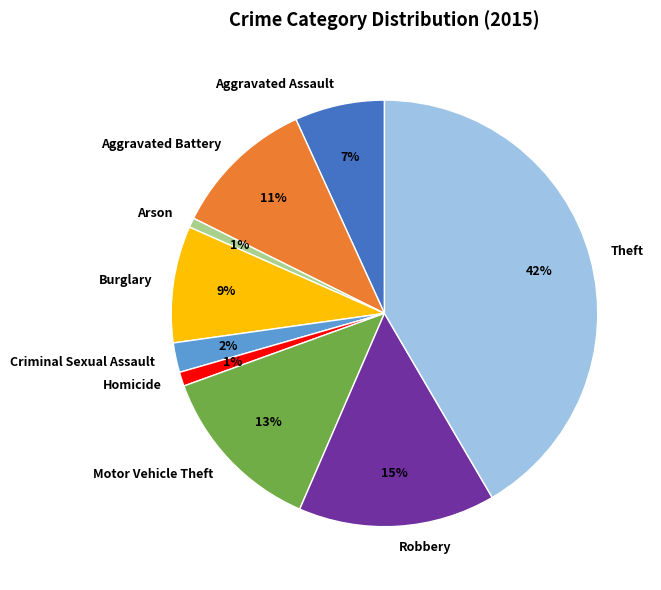

Combined, do Motor Vehicle Theft and Arson account for over 50%?

No